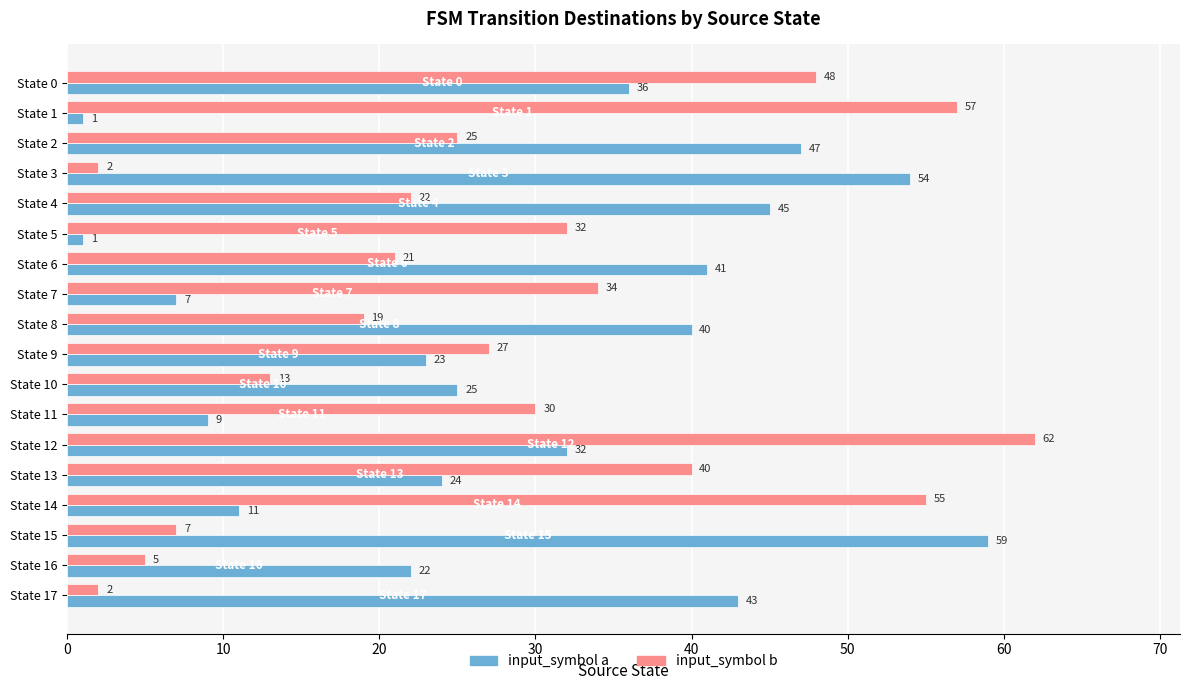

At which category is the sum across all series the highest?

State 12